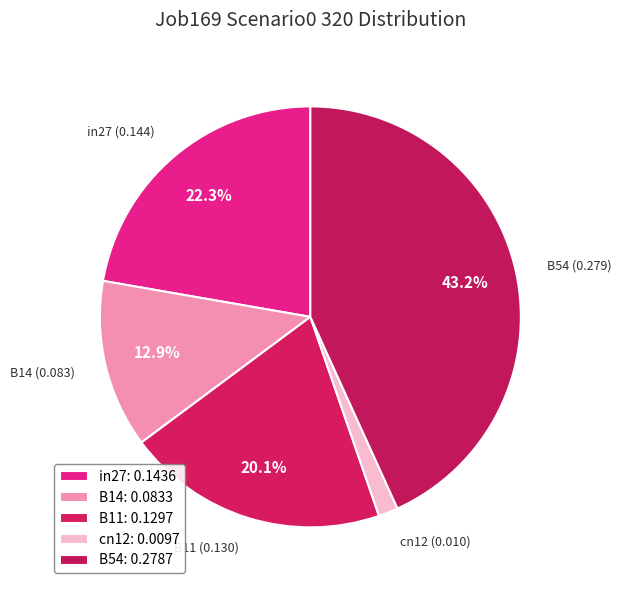

To the nearest percent, what is the combined percentage of cn12 and B11?

22%